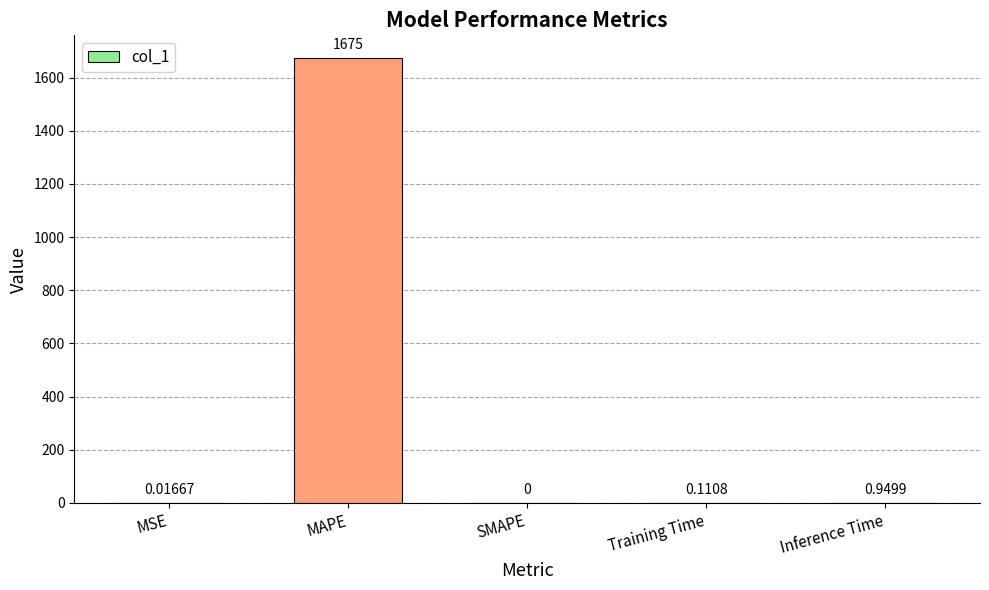

Is it true that the value at MAPE is 916.2?

False